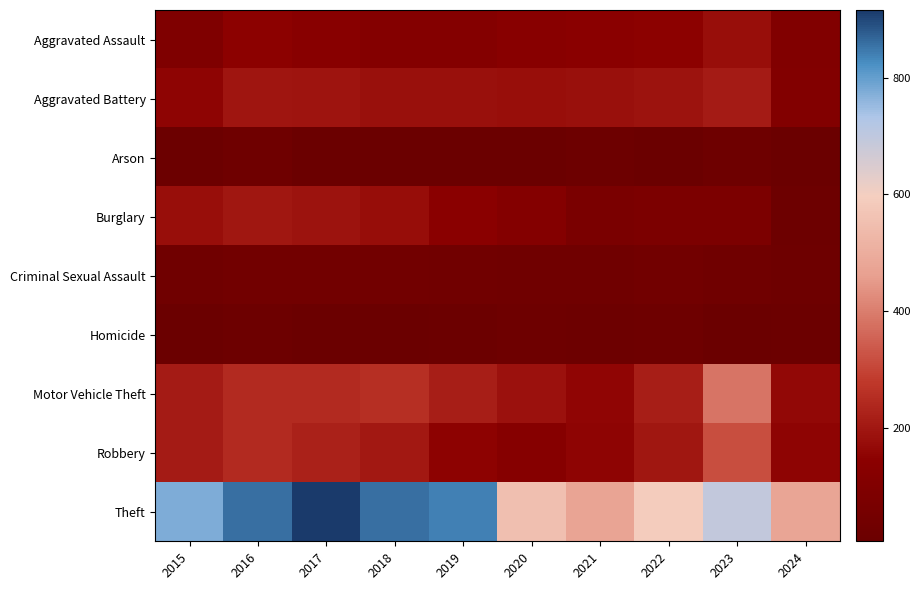

List the series in order of their peak value, highest first.

Theft, Motor Vehicle Theft, Robbery, Aggravated Battery, Burglary, Aggravated Assault, Criminal Sexual Assault, Arson, Homicide